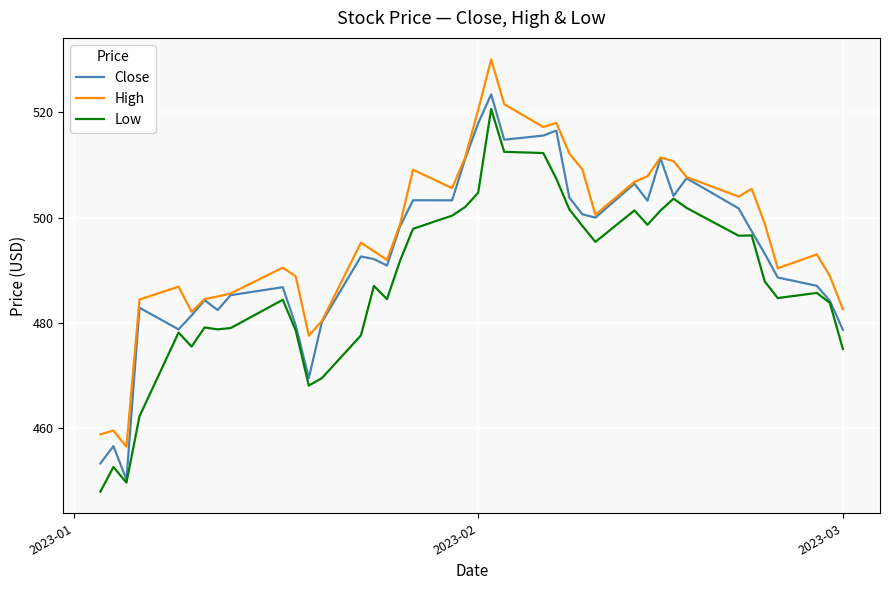

What are all the series names shown in the legend?

Close, High, Low